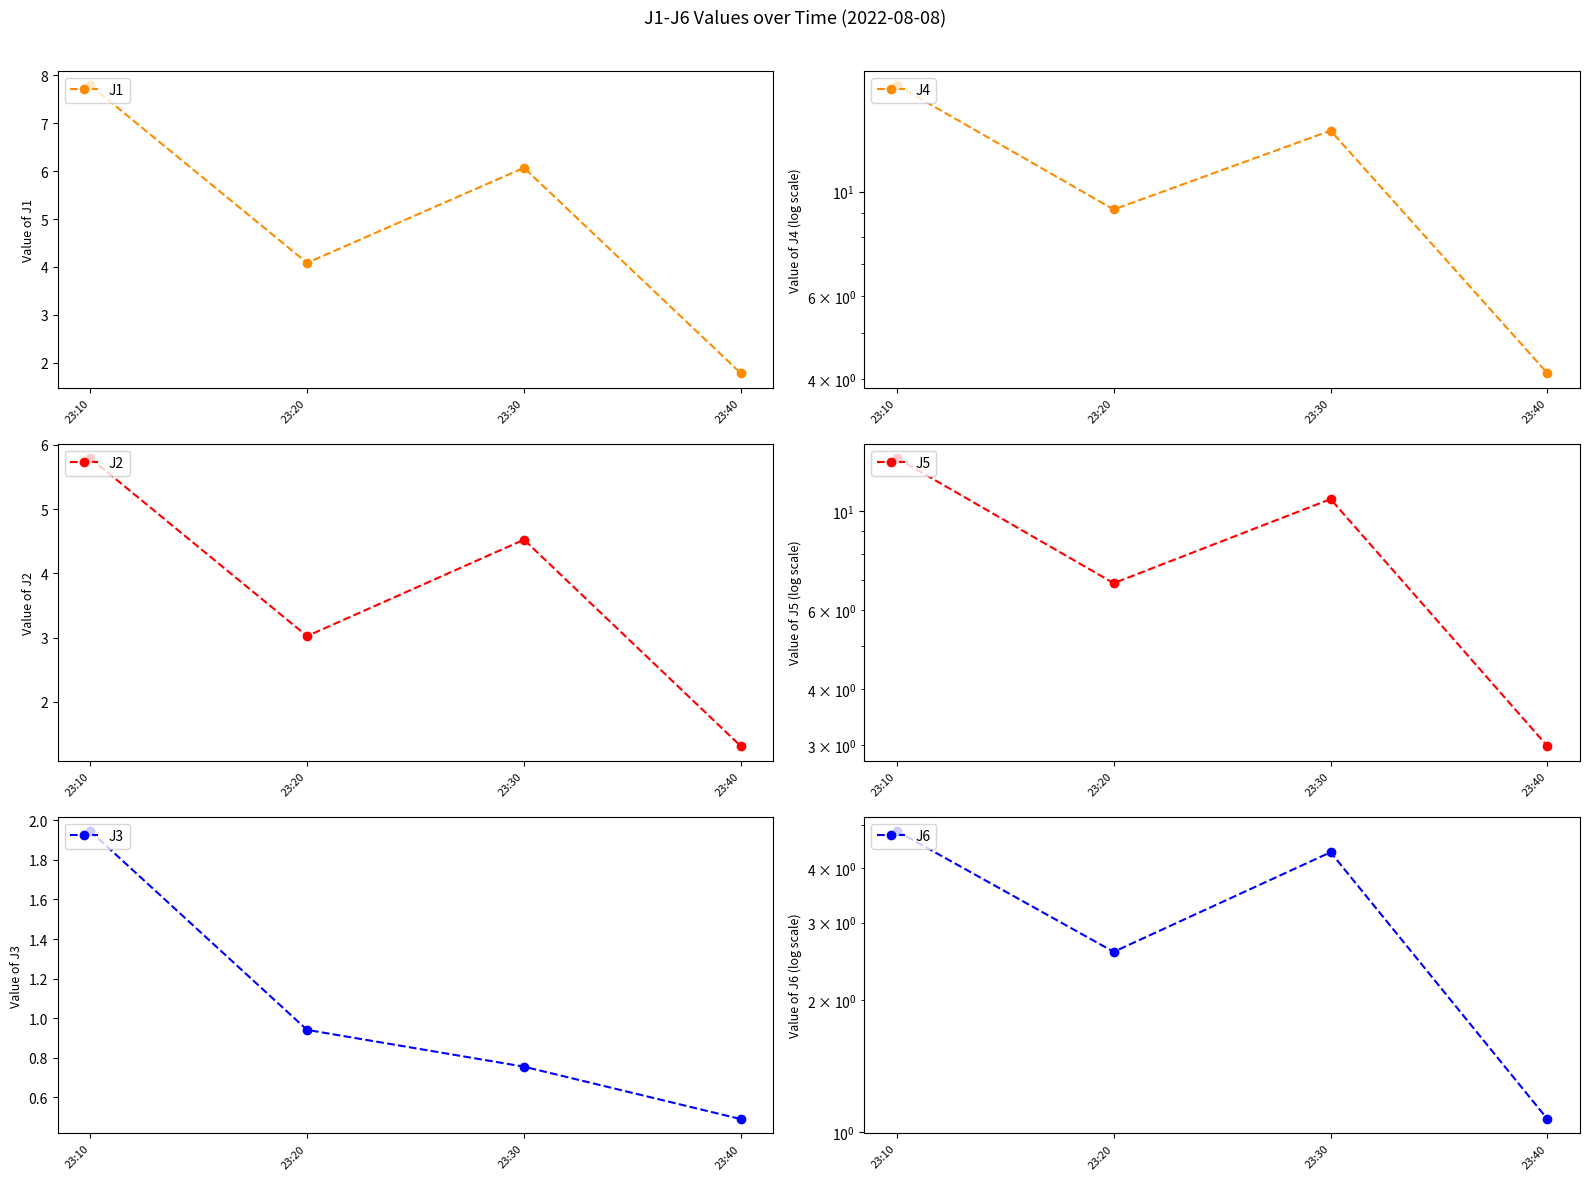

At 23:30, list the series in order from smallest to largest.

J3, J6, J2, J1, J5, J4